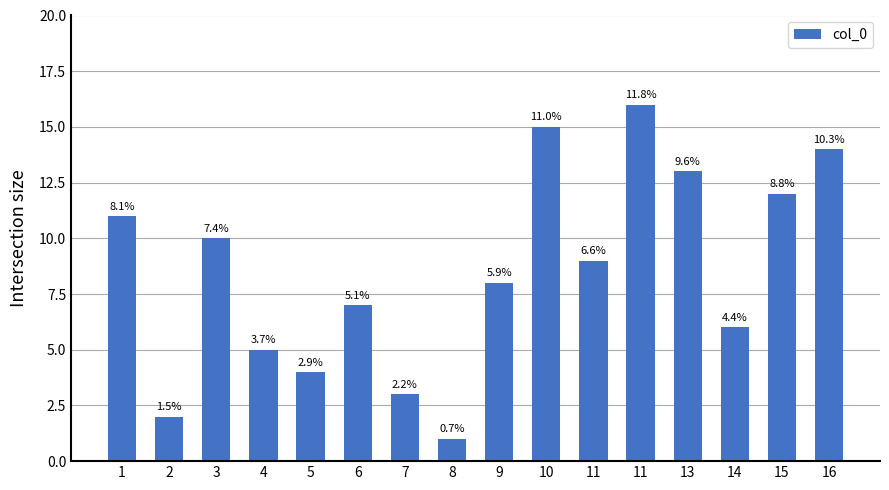

How many bars are there in total?

16